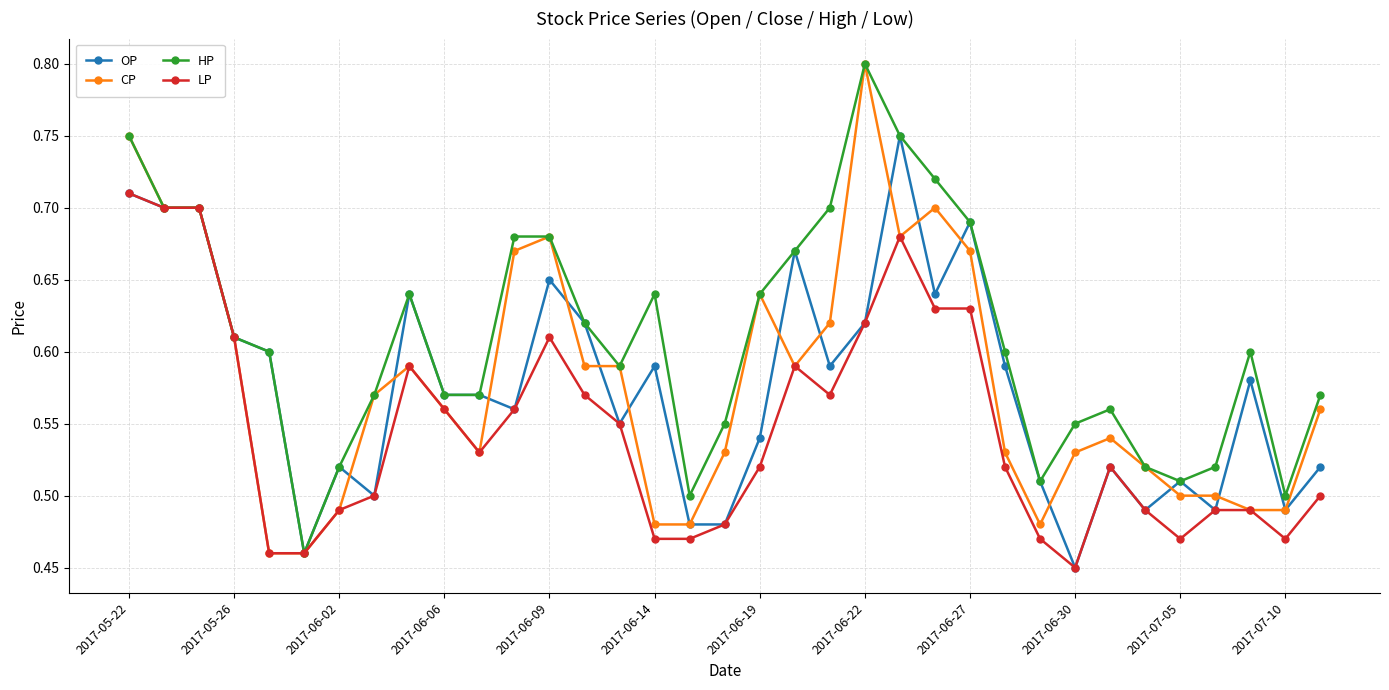

What are all the series names shown in the legend?

OP, CP, HP, LP